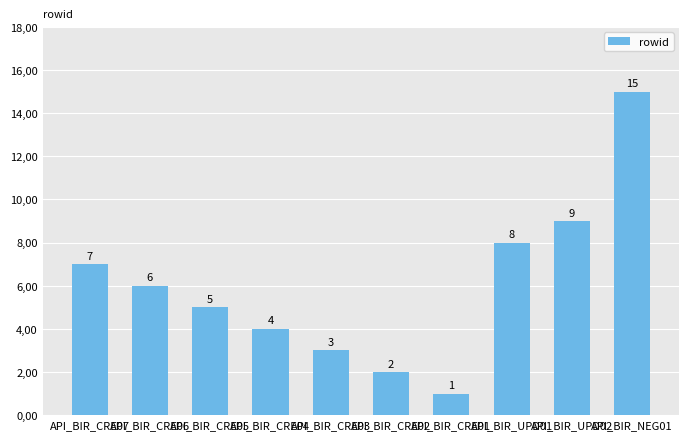

Between API_BIR_CRE02 and API_BIR_CRE07, which is larger?

API_BIR_CRE07